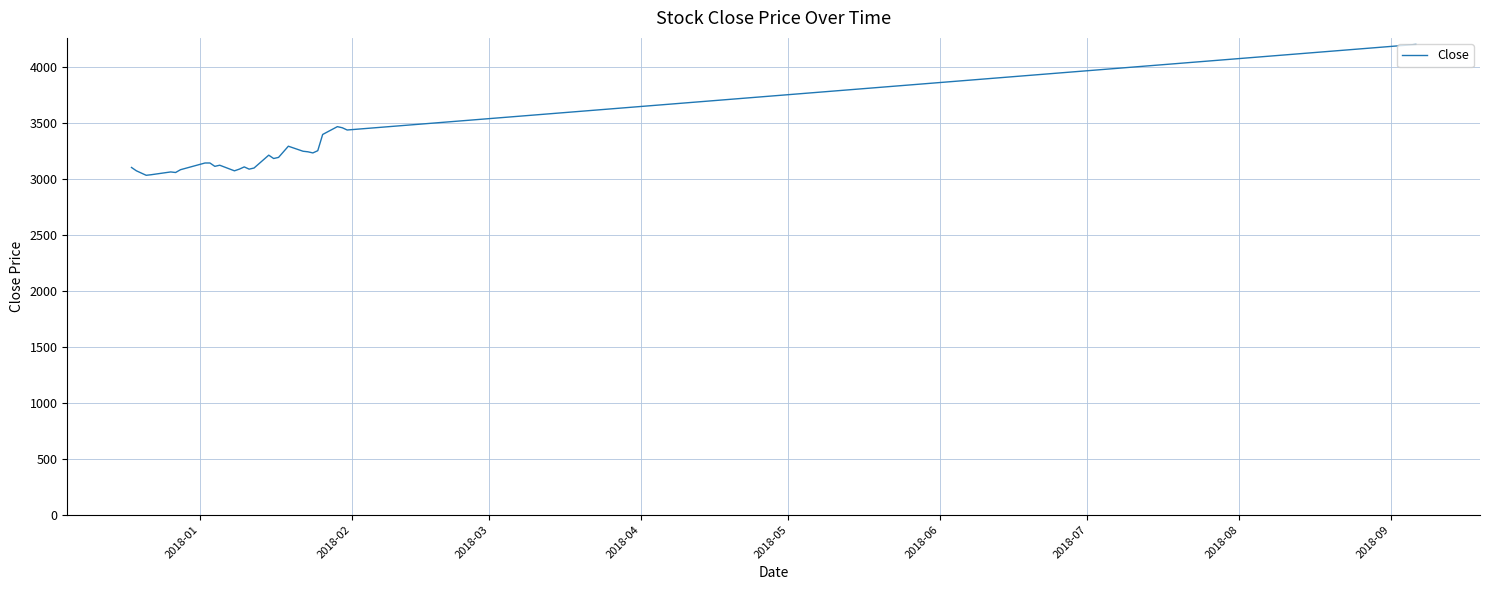

What is the minimum value shown in the chart?

3035